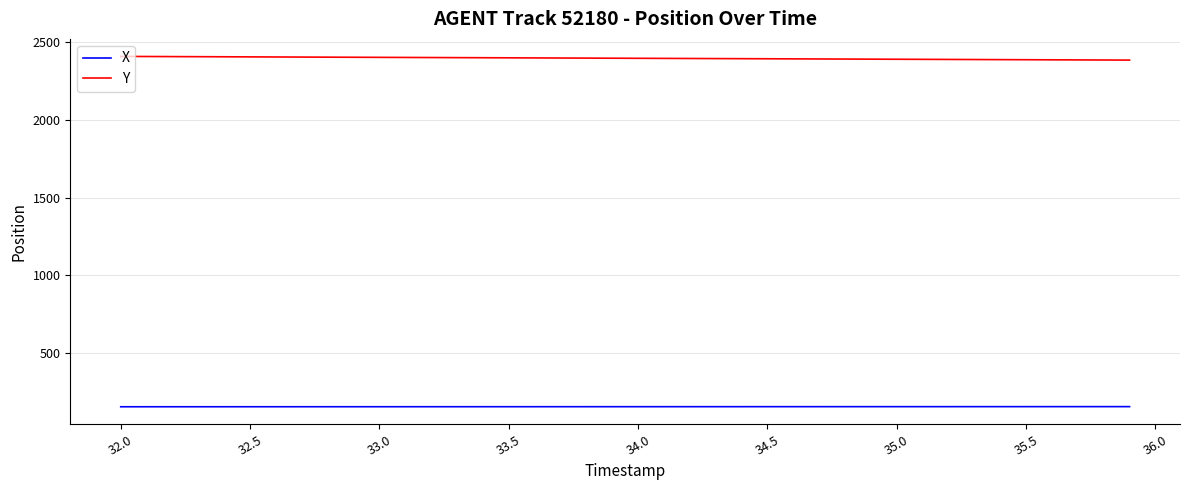

True or false: X and Y intersect in this chart.

False